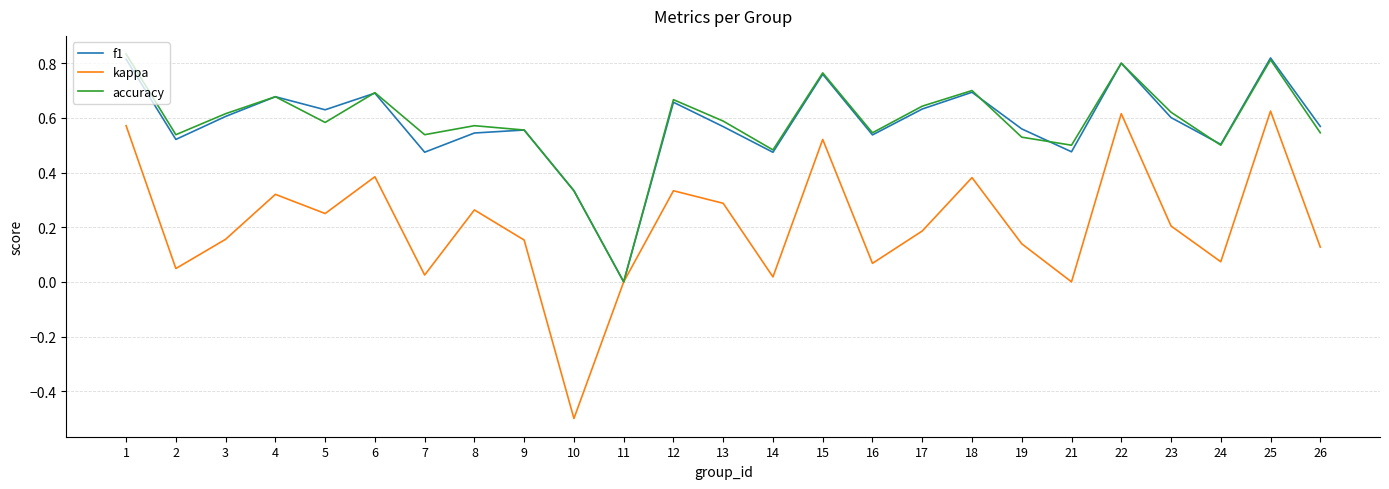

What are all the series names shown in the legend?

f1, kappa, accuracy